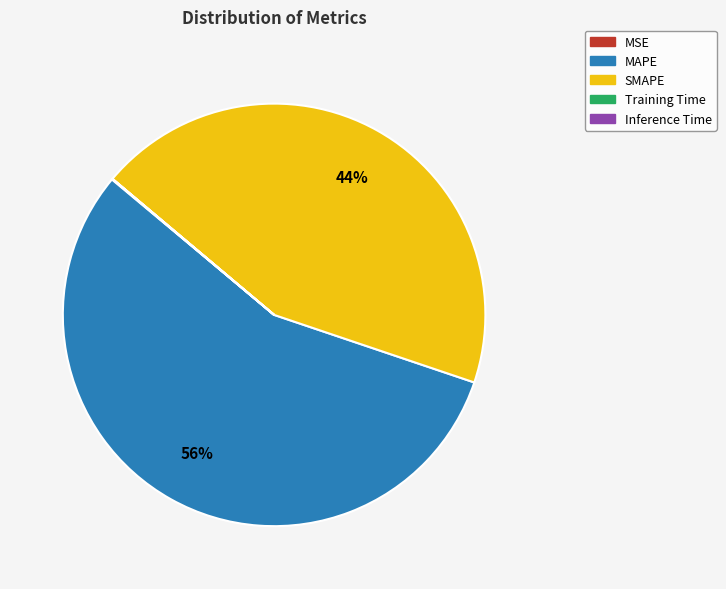

To the nearest percent, what is the average slice percentage?

20%